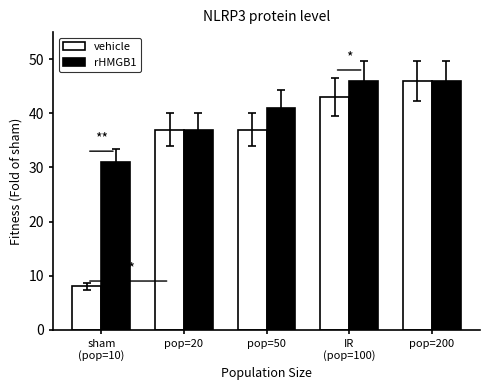

What is the label of the 2nd bar from the right?

IR
(pop=100)